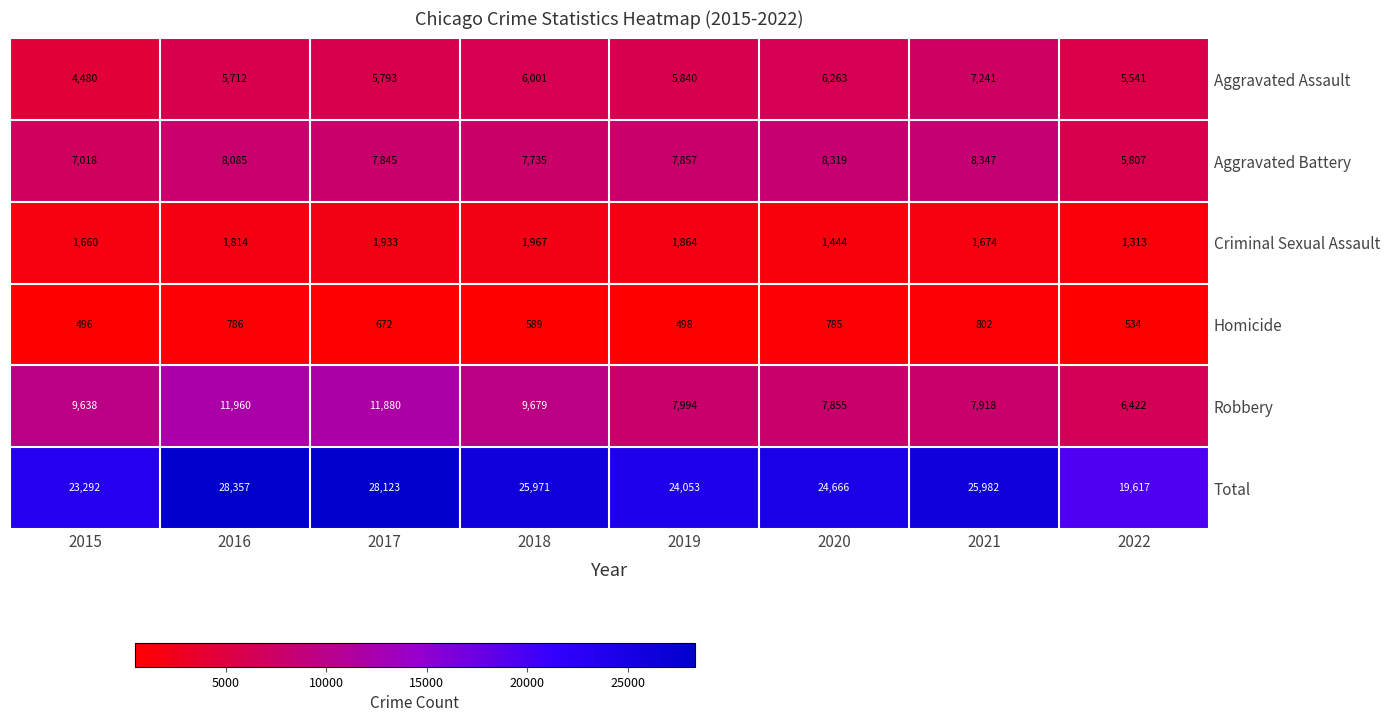

What is the greatest value displayed?

28357